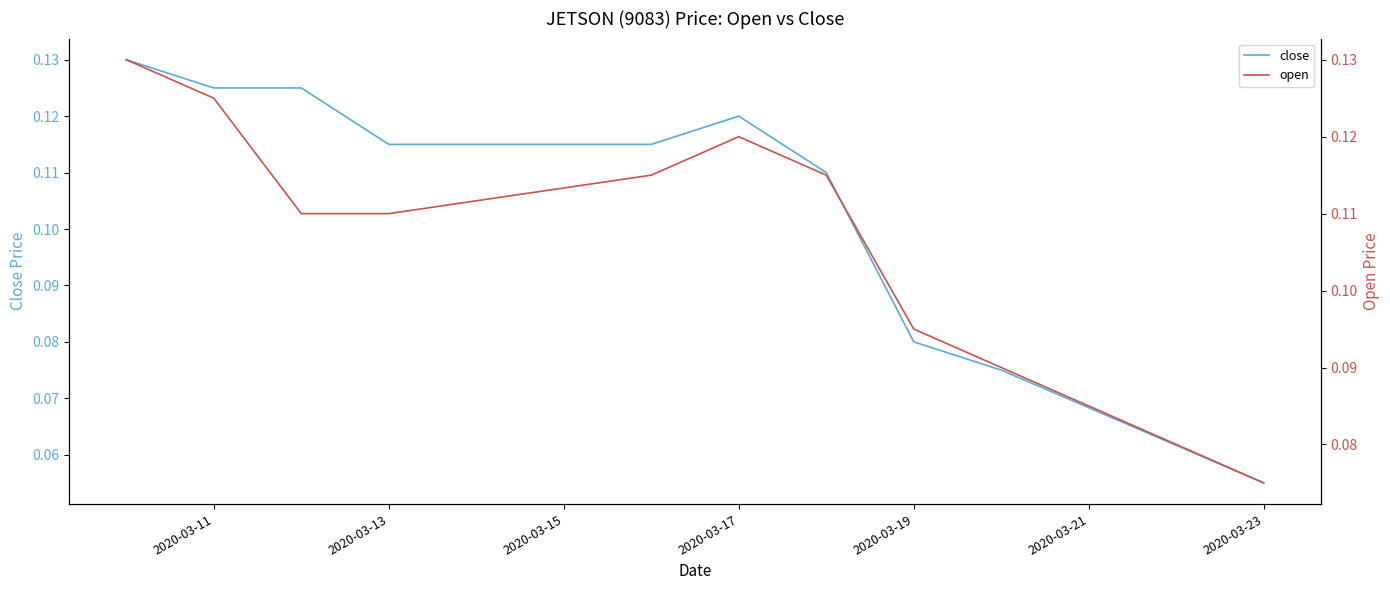

What is the difference between the maximum and minimum values in the open series?

0.1